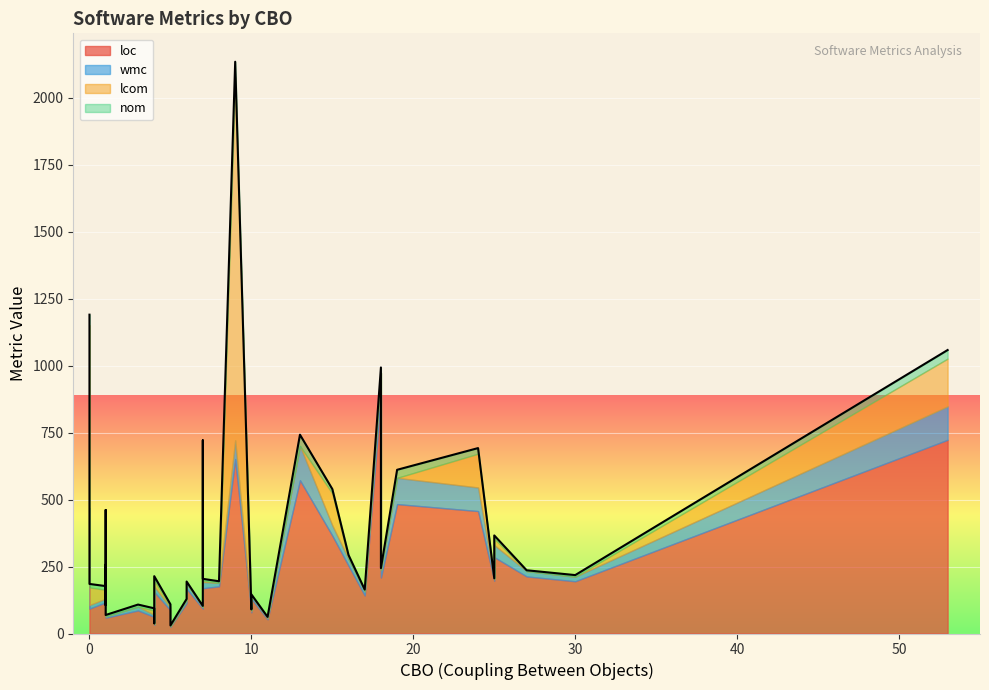

The lcom series shows -672 at 15. True or false?

False